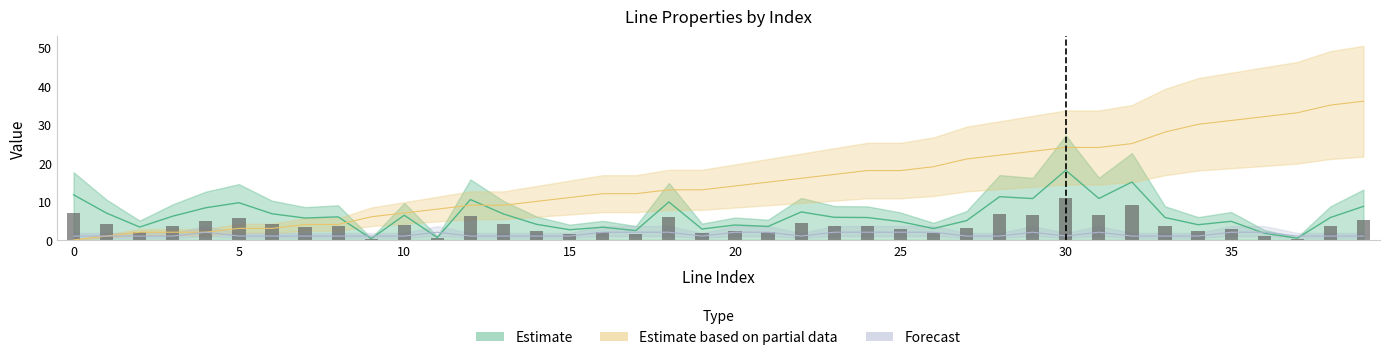

The parallel series shows 1.0 at 38. True or false?

True